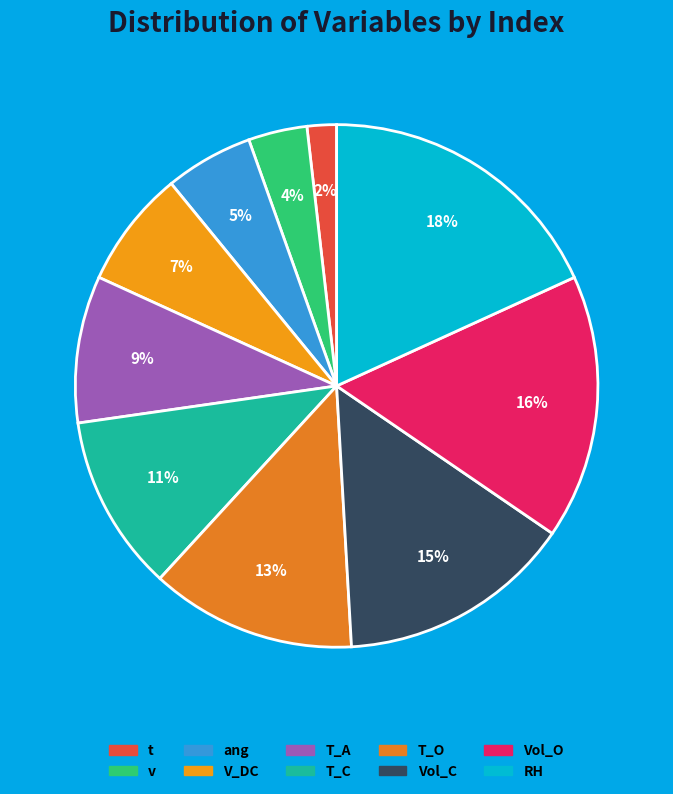

To the nearest percent, what is the difference between the largest and smallest slice percentages?

16%